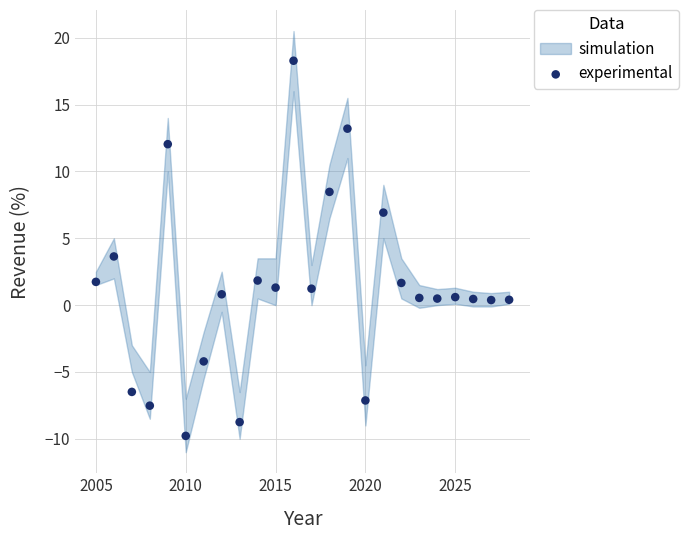

What Y value in the scatter plot is closest to 4?

3.6